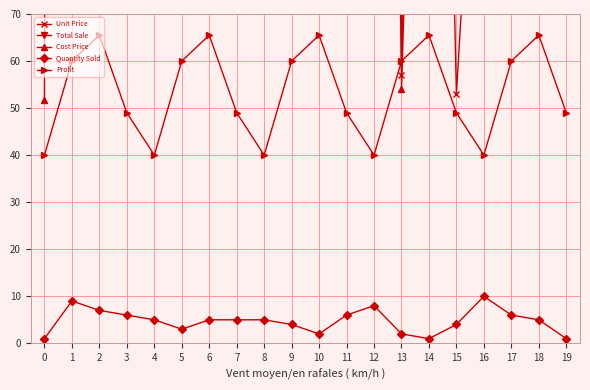

What is the difference between the Quantity Sold values at 11 and 2?

1.0